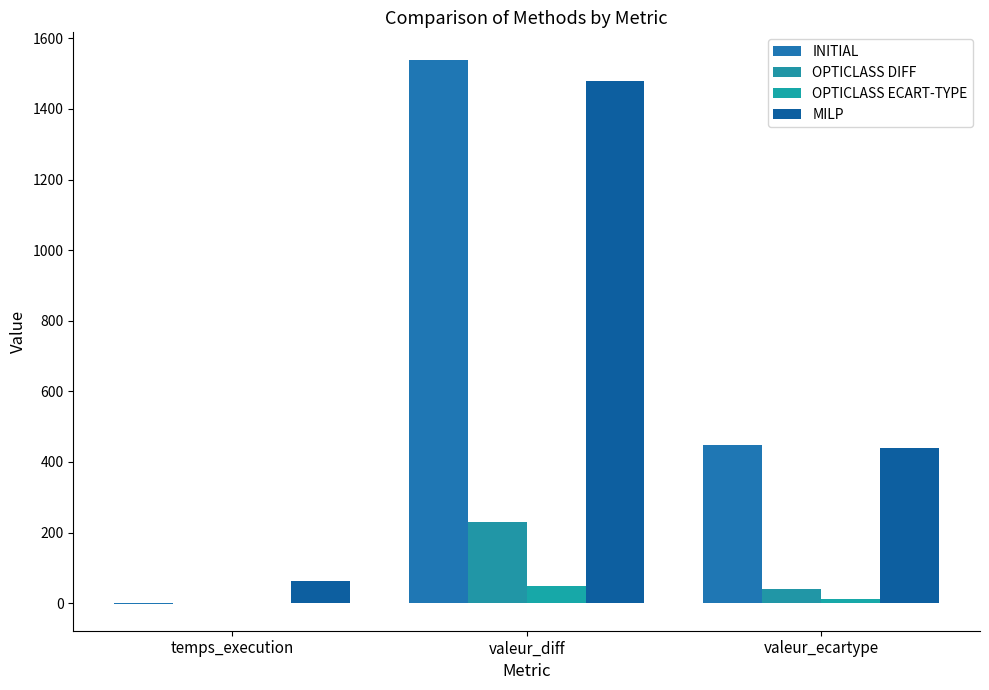

Reading left to right, what are all the values shown in this chart?

INITIAL: -1.0	1540.0	449.0
OPTICLASS DIFF: 0.1	230.0	40.2
OPTICLASS ECART-TYPE: 0.1	50.0	12.0
MILP: 63.8	1480.0	438.2